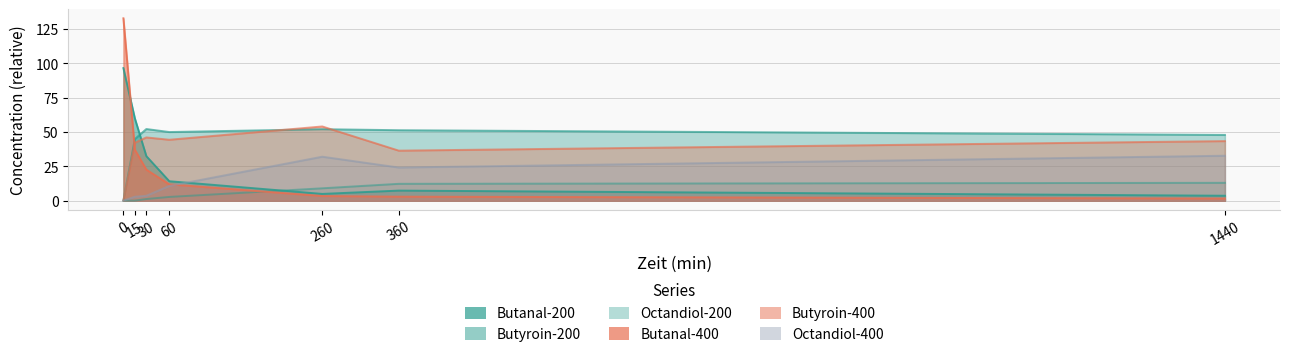

Which series changed the most between 0 and 260?

Butanal-400